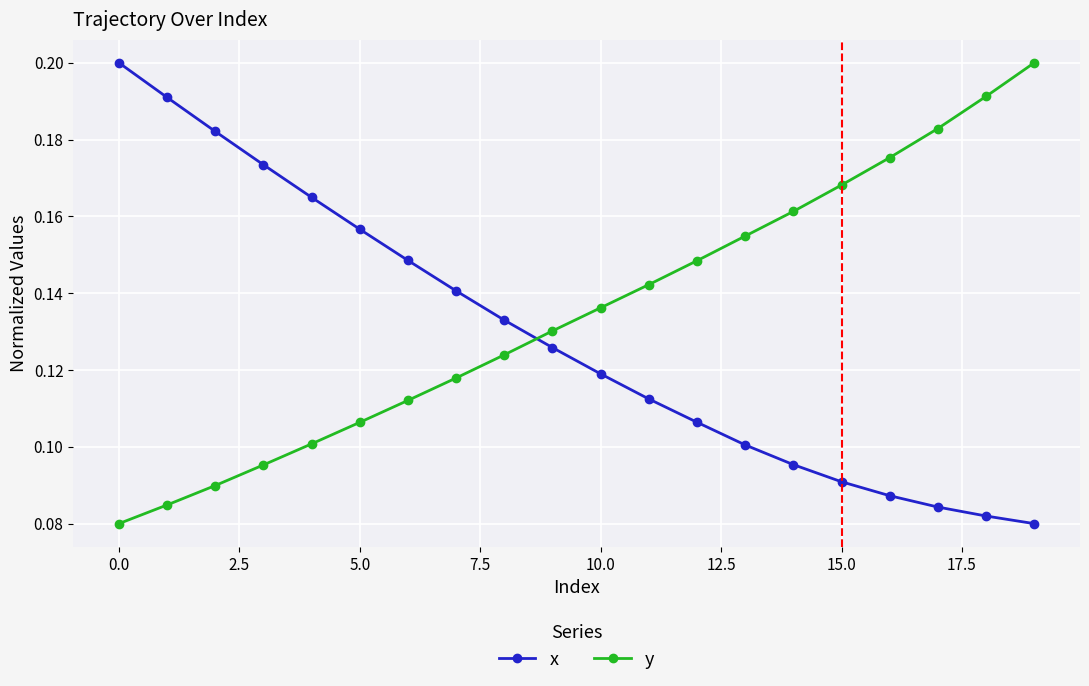

How many x values are between 0 and 1?

20